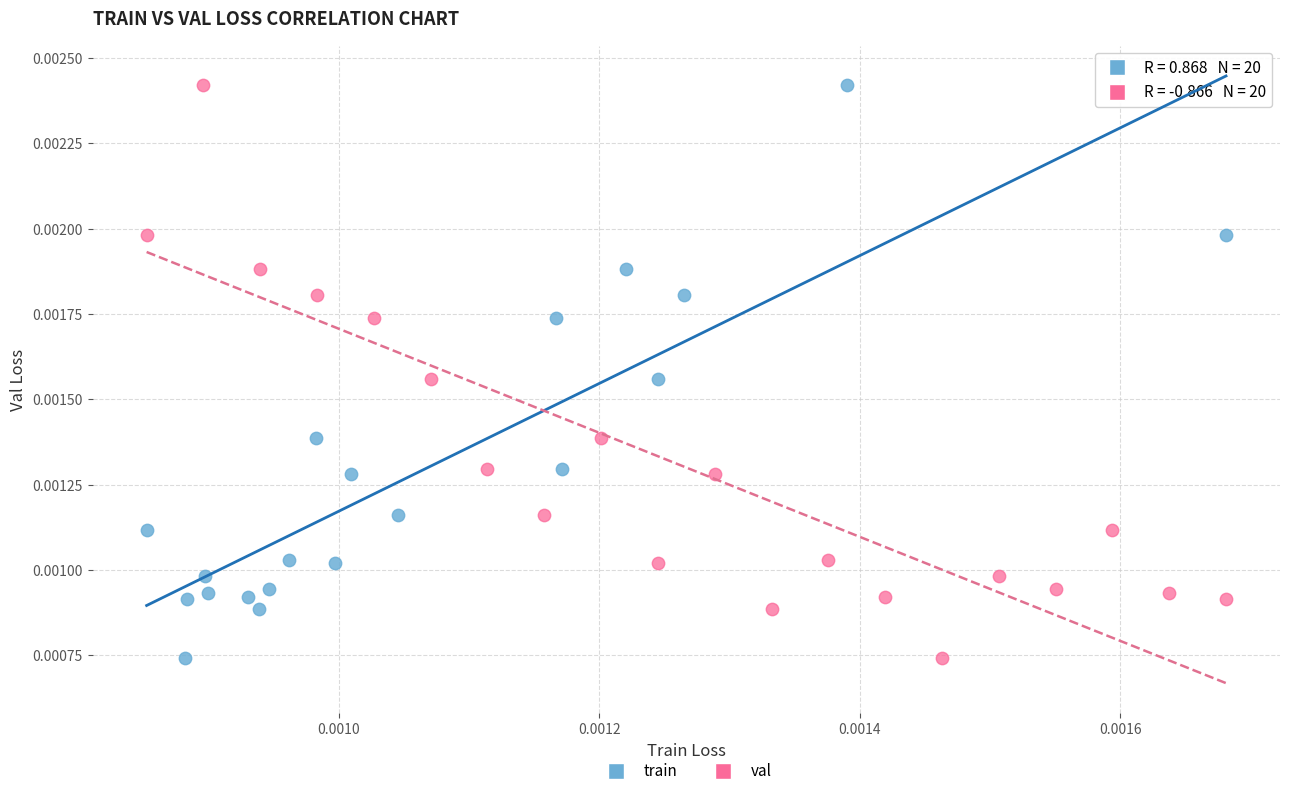

What are all the series names shown in the legend?

train, val